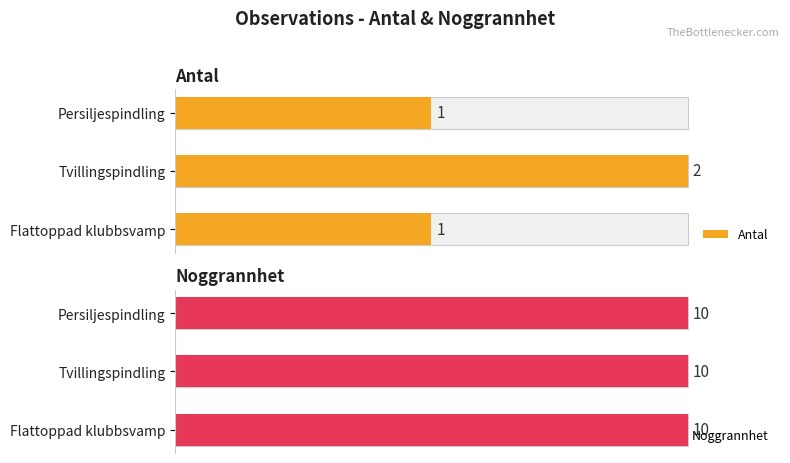

Which series has the largest range (max minus min)?

Antal